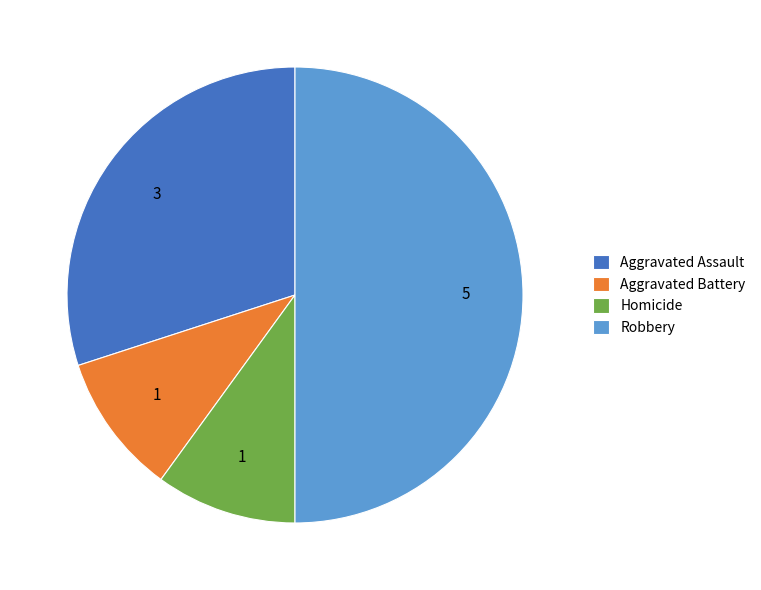

Between Homicide and Robbery, which is larger?

Robbery